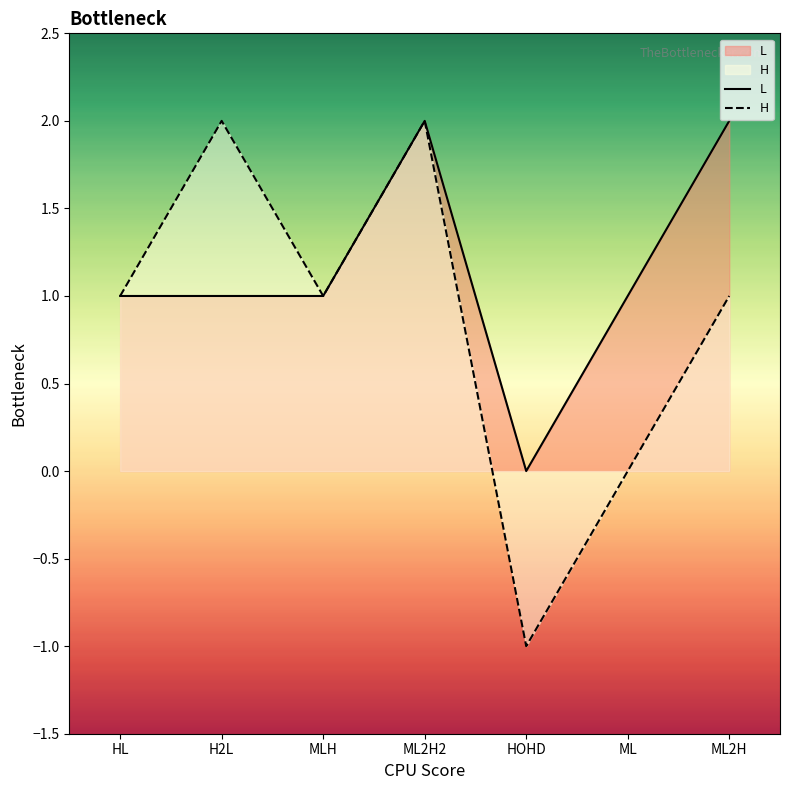

How many values in H are above zero?

5